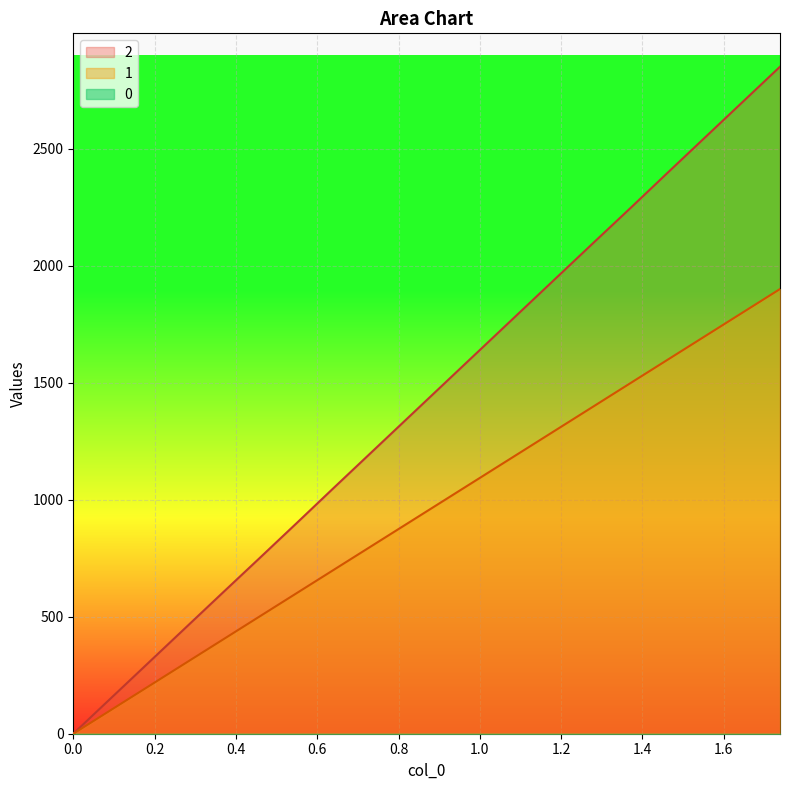

Reading left to right, what are all the values shown in this chart?

0: 0	100	200	300	400	500	600	700	800	900	1000	1100	1200	1300	1400	1500	1600	1700	1800	1900
1: 0	150	300	450	600	749	899	1050	1200	1350	1500	1650	1800	1950	2100	2249	2400	2550	2700	2850